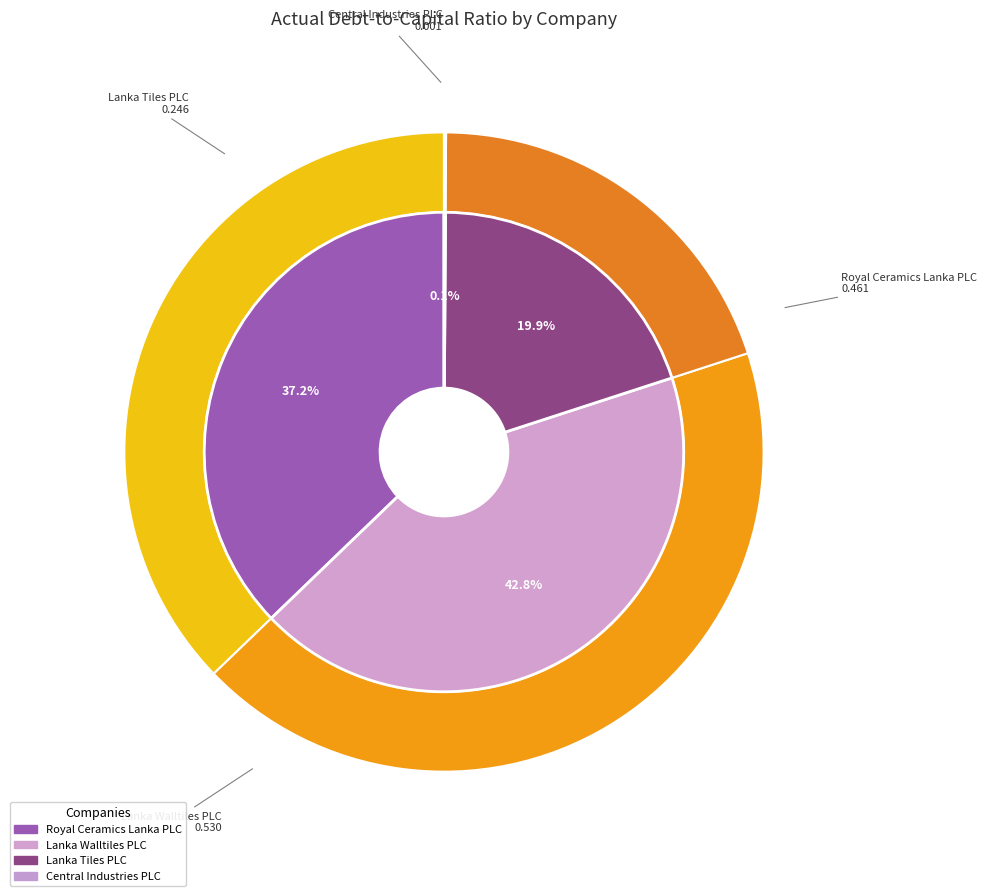

What is the smallest slice in the pie chart?

Central Industries PLC